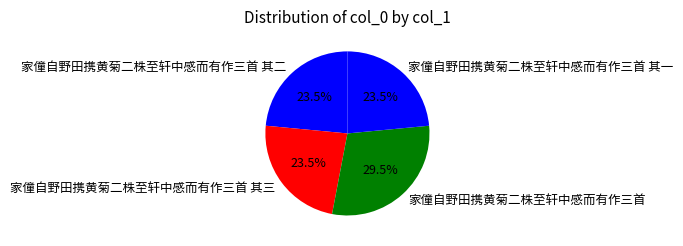

How many slices are in this pie chart?

4